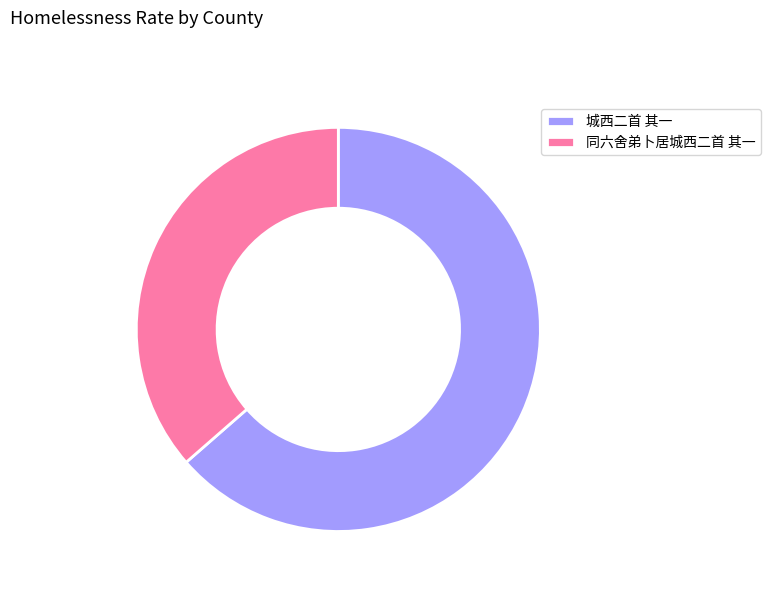

Which has a higher value, 同六舍弟卜居城西二首 其一 or 城西二首 其一?

城西二首 其一